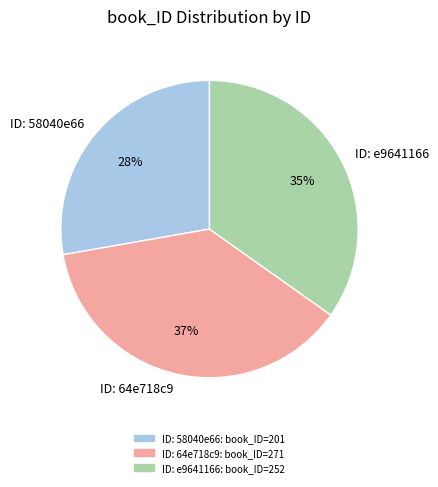

Do ID: e9641166 and ID: 64e718c9 together represent more than half of the pie?

Yes